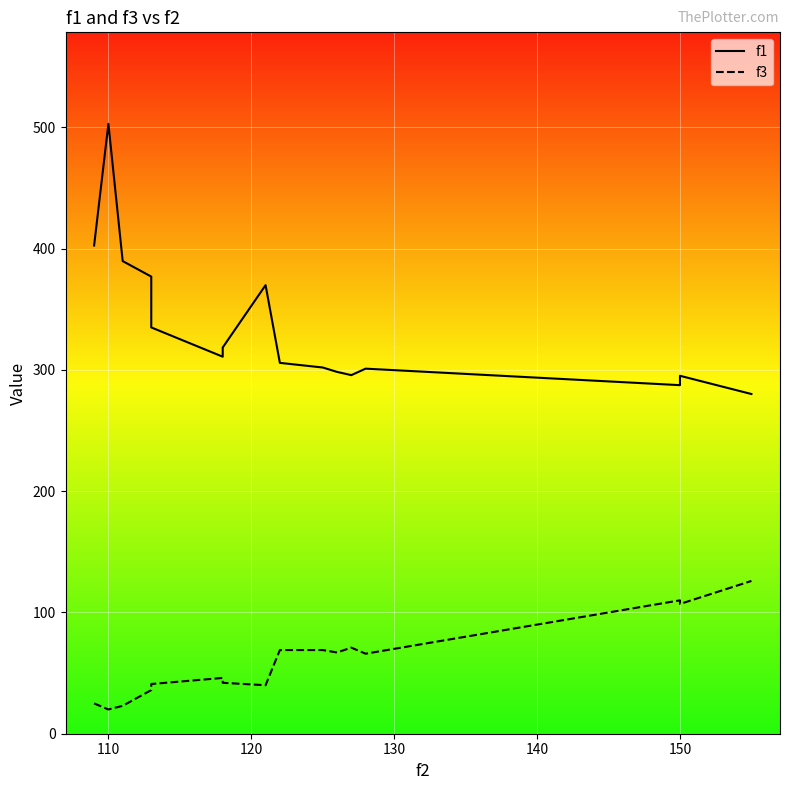

List the series in order of their overall mean, highest first.

f1, f3